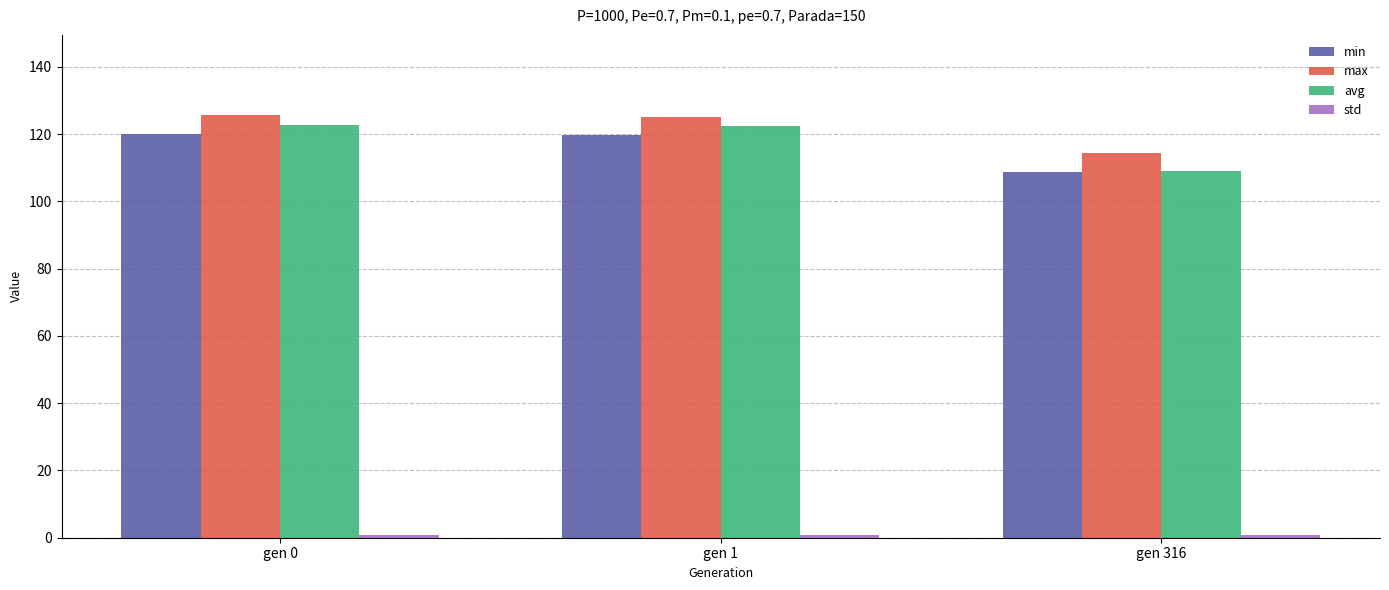

How many data points in min are less than 119?

1